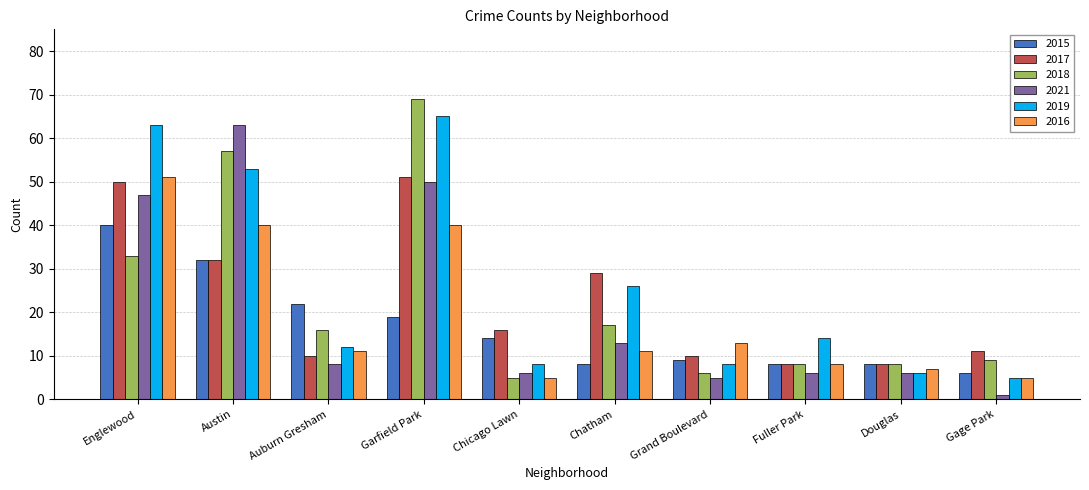

How many bars are there in total?

60